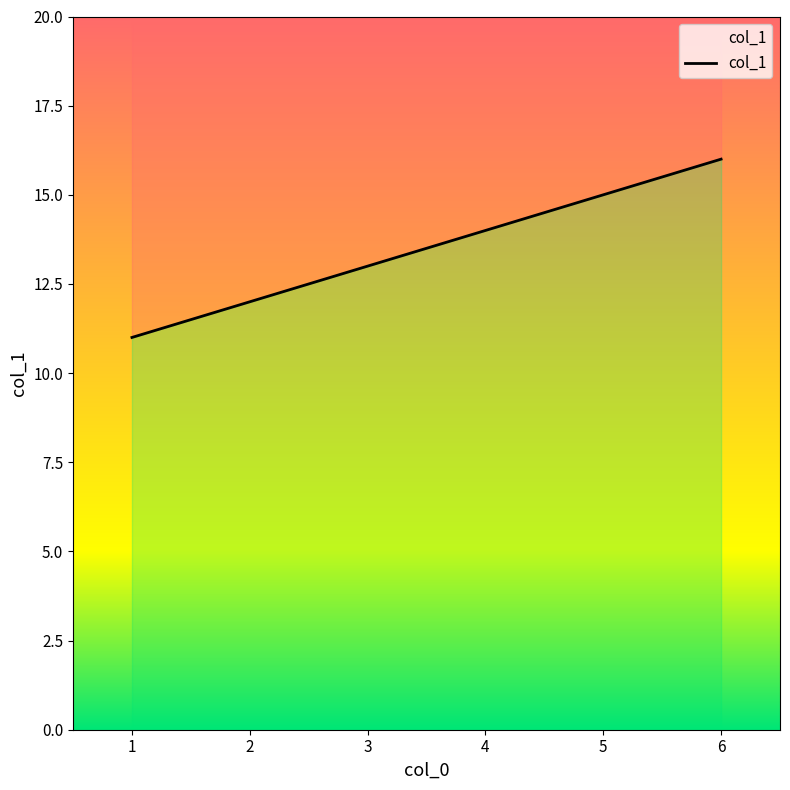

What is the value of the 4th point from the left?

14